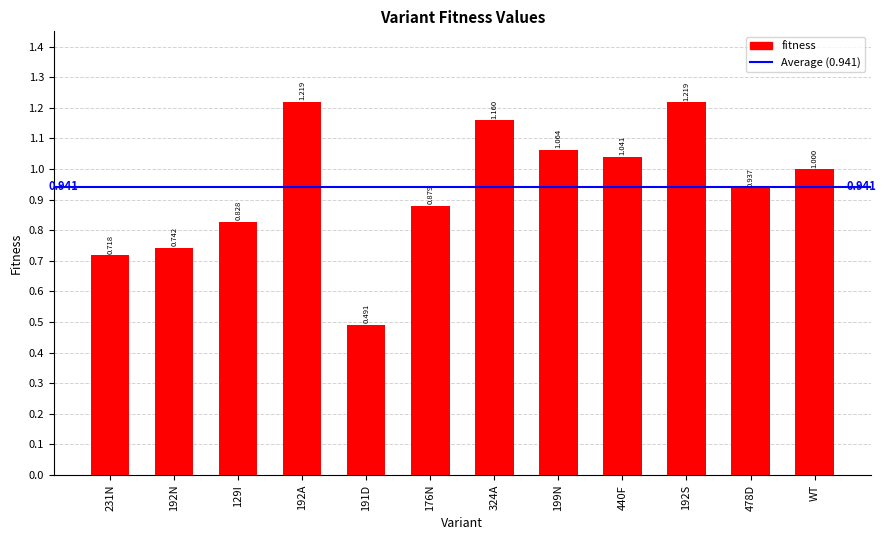

What is the label of the 12th bar from the left?

WT